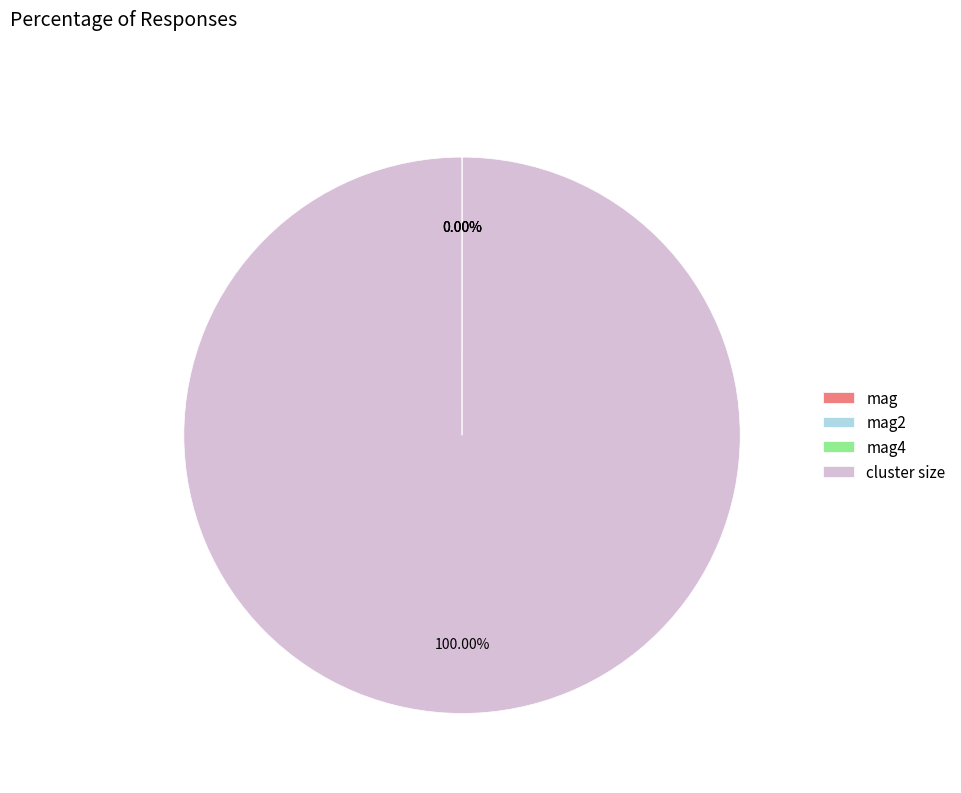

Which category has the biggest portion of the pie?

cluster size